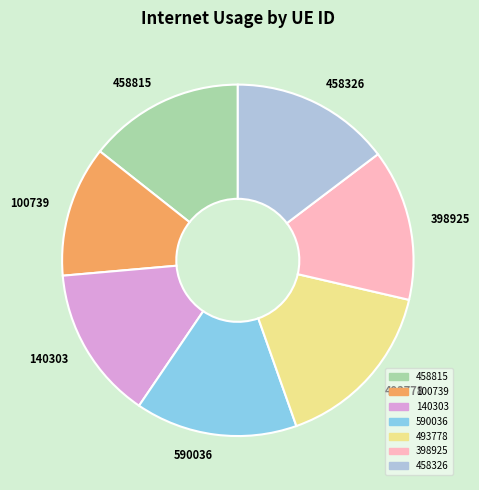

Which slice is the largest?

493778